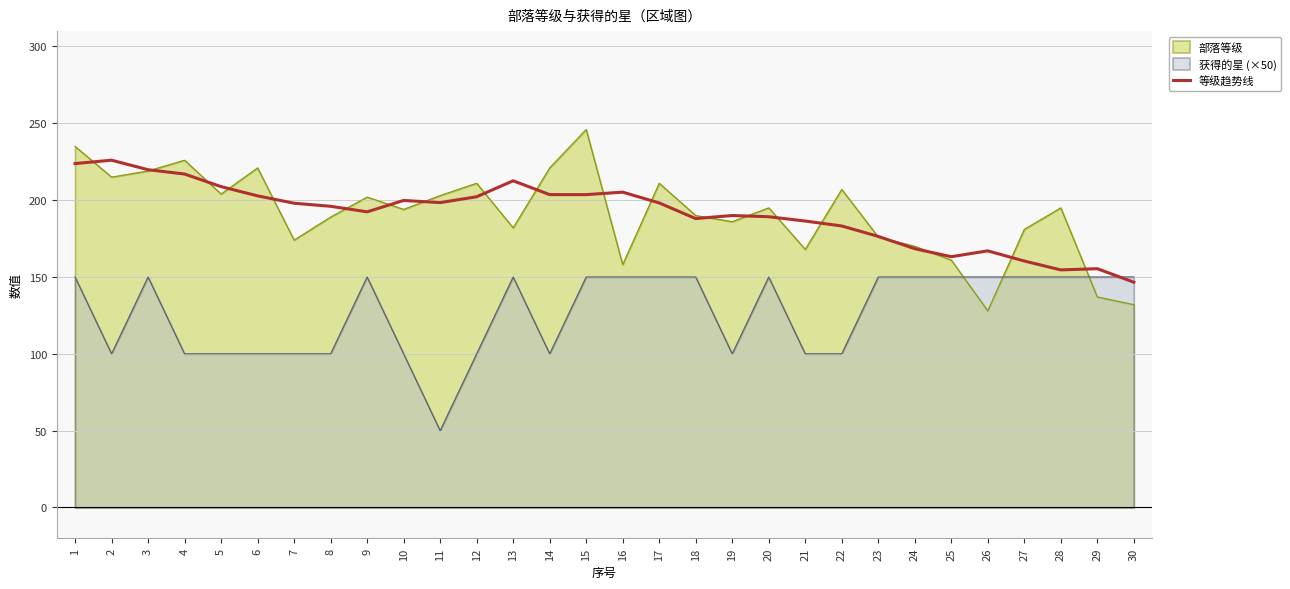

List the series in order of their peak value, lowest first.

获得的星 (×50), 等级趋势线, 部落等级